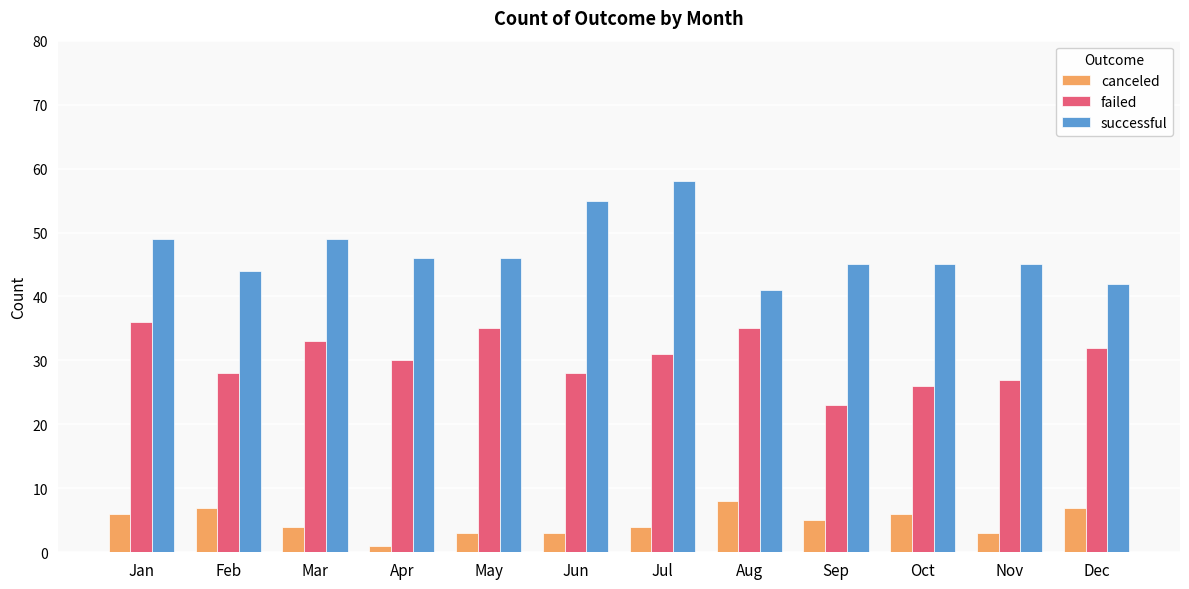

What is the sum of all successful values?

565